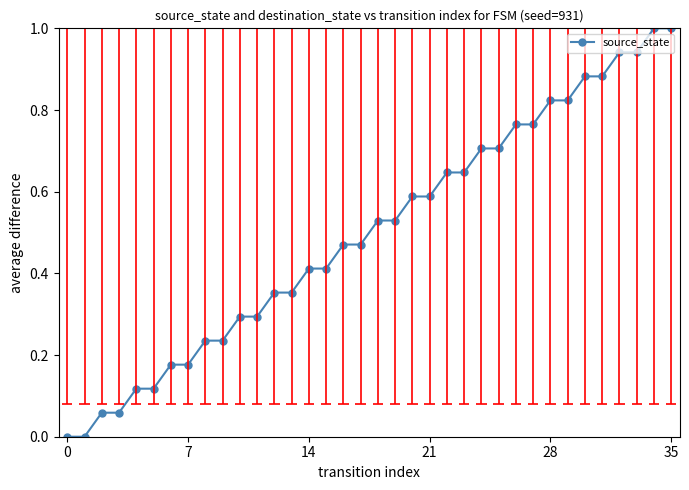

Does the chart display data point markers on the line(s)?

Yes